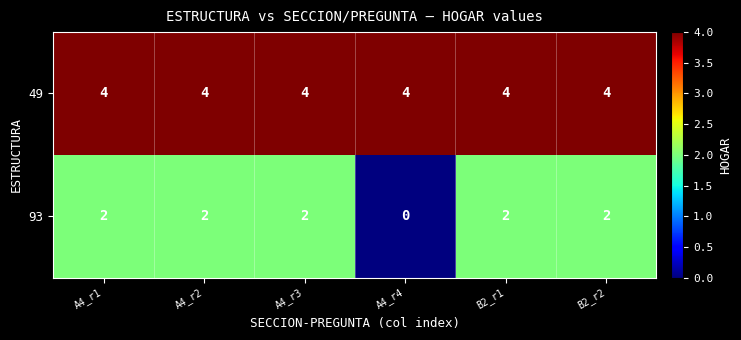

List the series in order of their overall mean, highest first.

49, 93